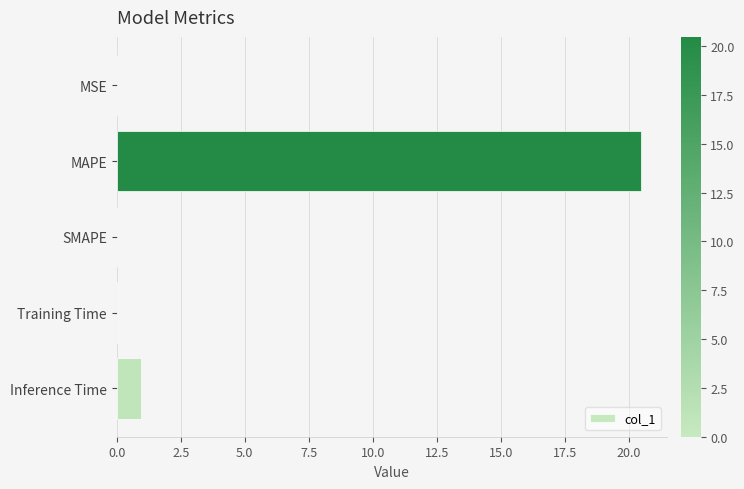

The value at MAPE is 20.5. True or false?

True